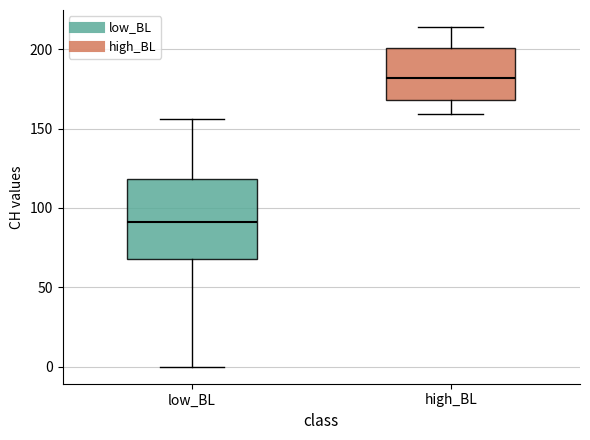

Which box is the tallest, from its lower edge to its upper edge?

low_BL